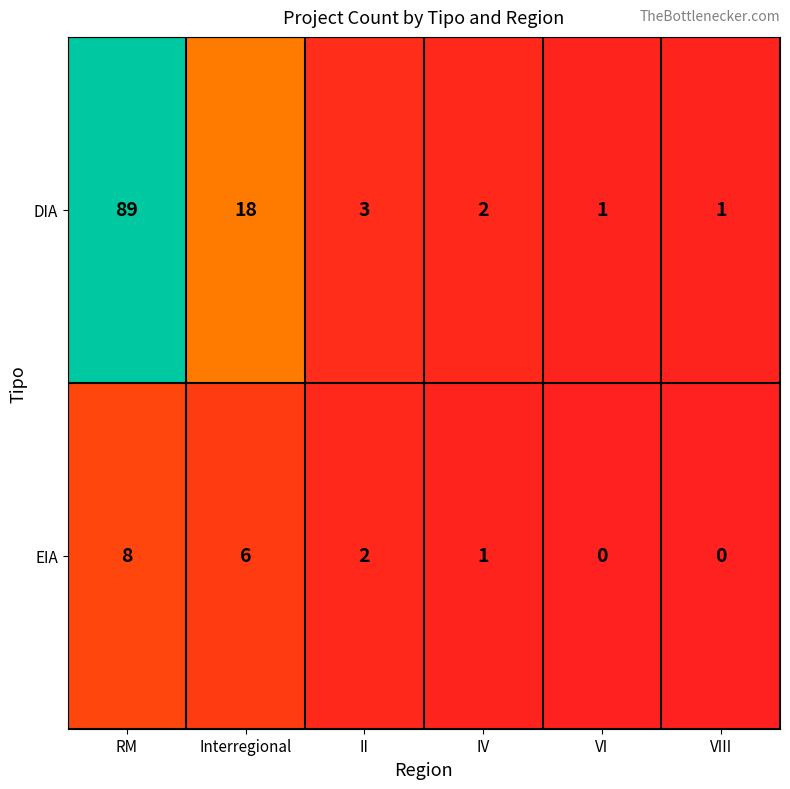

How many categories are shown in the chart?

6